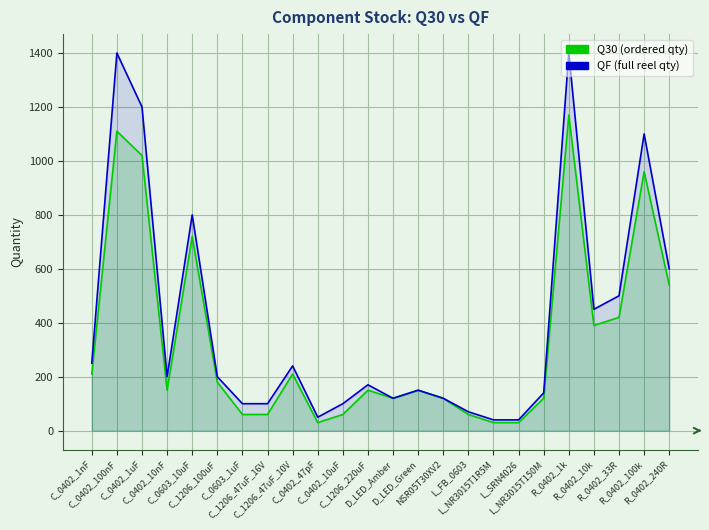

Reading left to right, extract all data points from this chart.

Q30: 210	1110	1020	150	720	180	60	60	210	30	60	150	120	150	120	60	30	30	120	1170	390	420	960	540
QF: 250	1400	1200	200	800	200	100	100	240	50	100	170	120	150	120	70	40	40	140	1400	450	500	1100	600